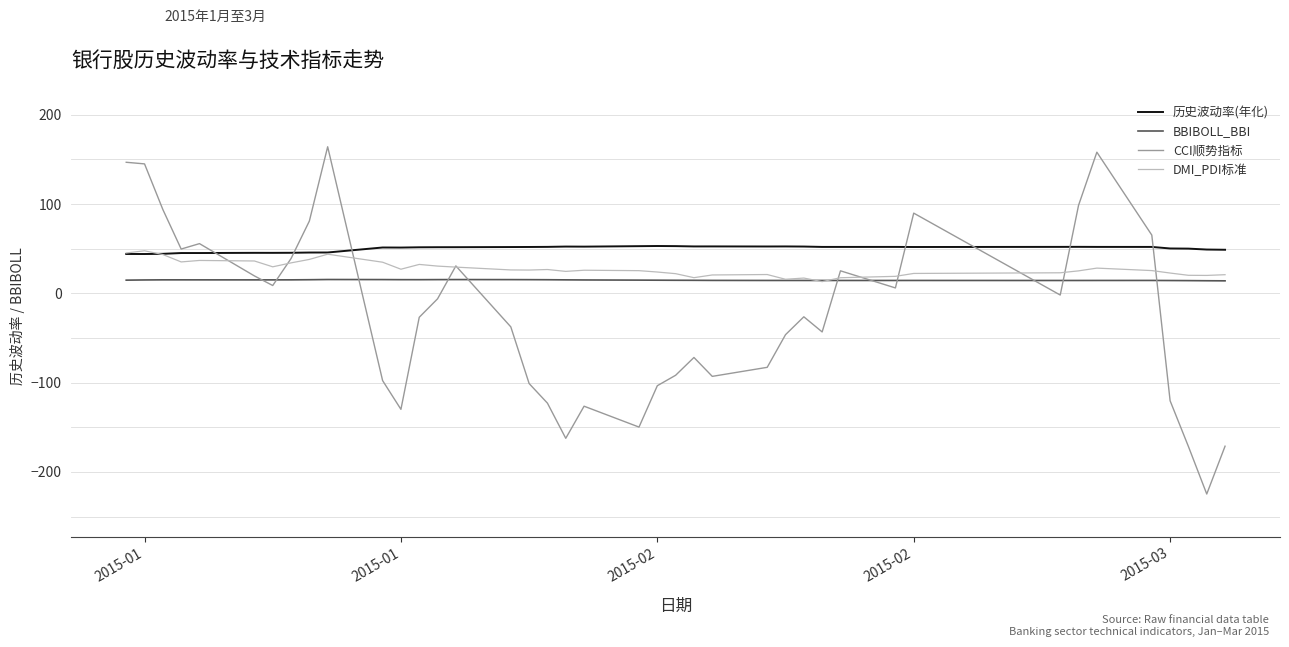

Which series has the largest total across all categories?

历史波动率(年化)